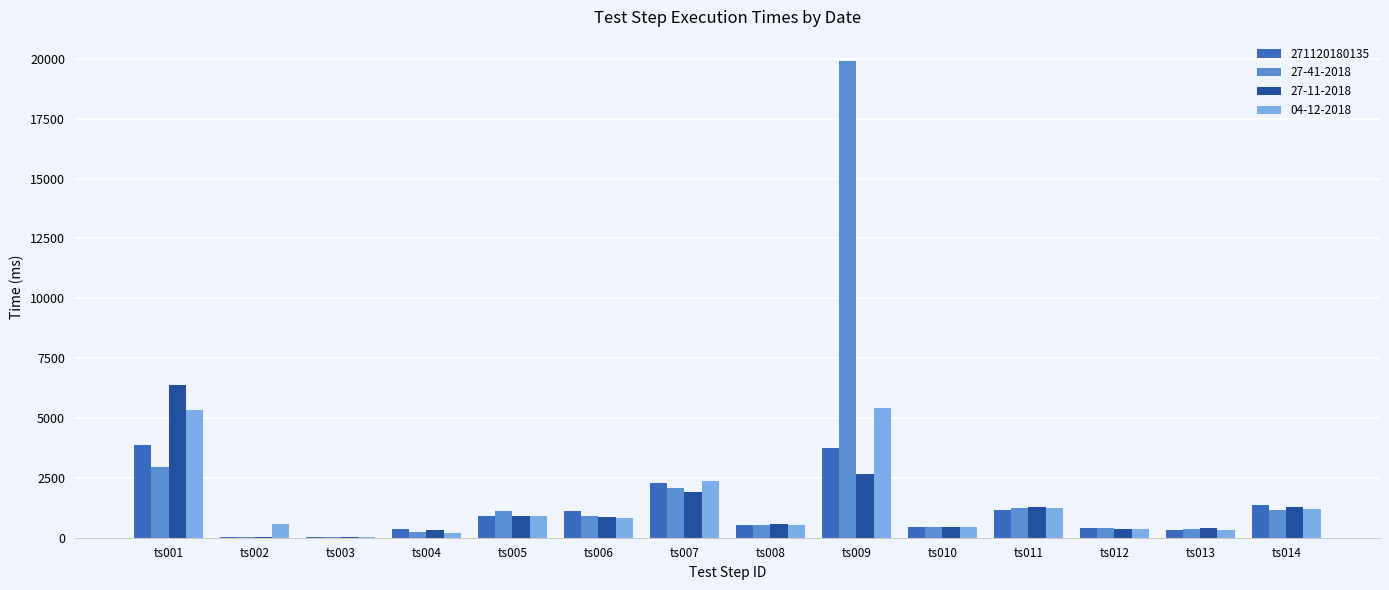

Where is 04-12-2018 nearest to the value 2729?

ts007